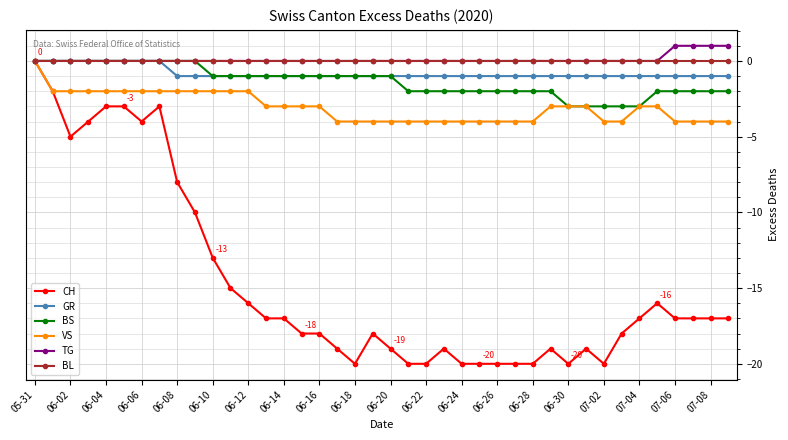

What is the smallest value displayed?

-20